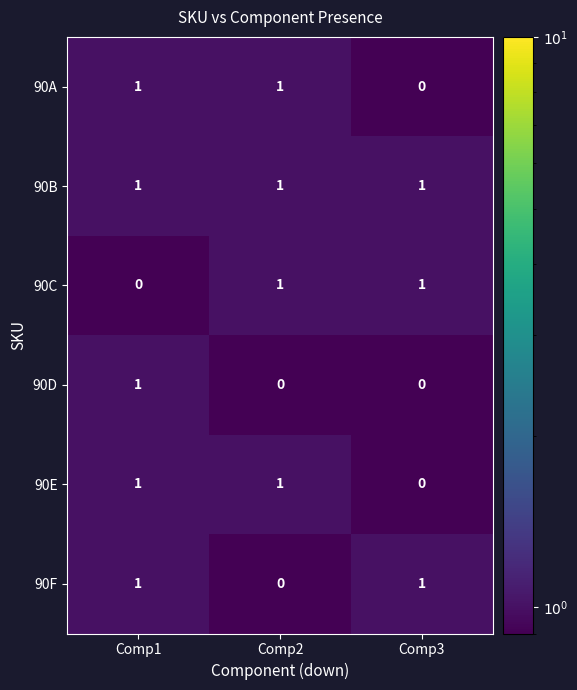

The value of 90D at Comp2 is -1. True or false?

False